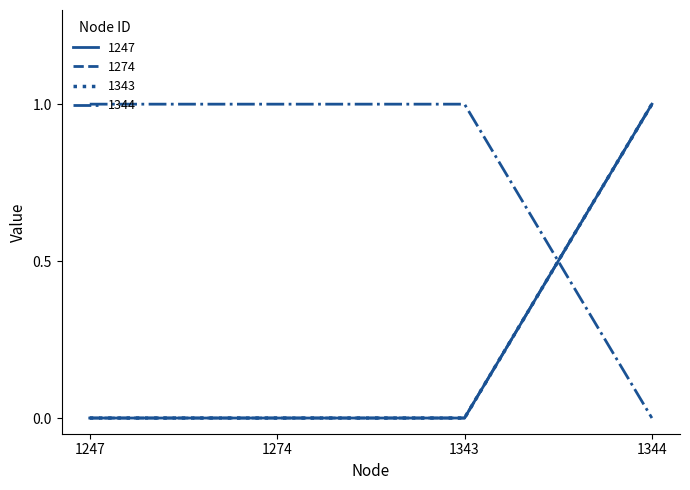

Does the chart display data point markers on the line(s)?

No